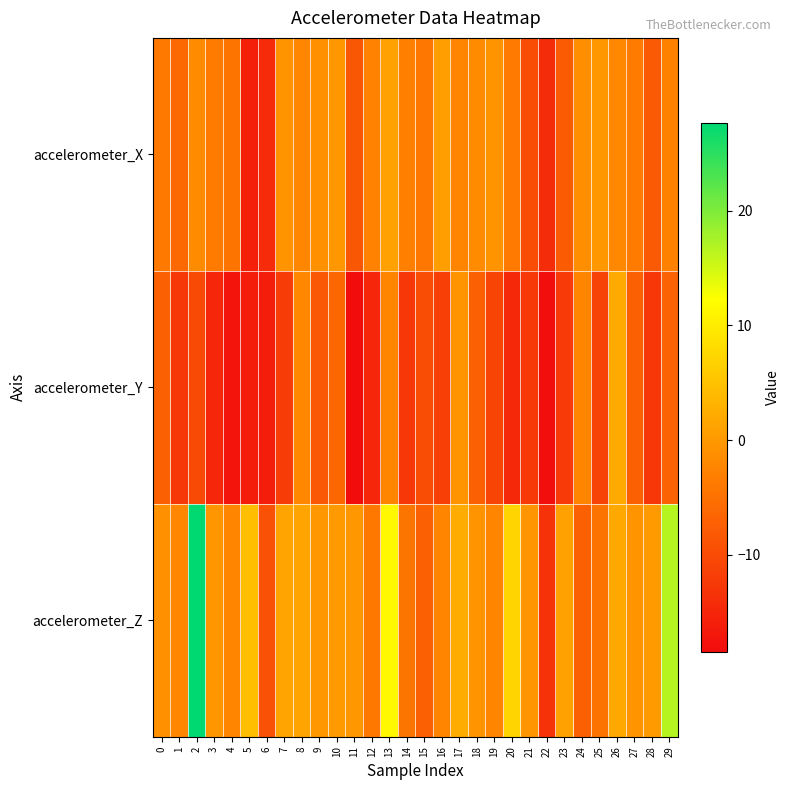

Reading right to left, list all the values displayed in this chart.

accelerometer_X: 29=-2.9	28=-8.0	27=-3.7	26=-2.0	25=-0.2	24=-1.2	23=-7.9	22=-14.2	21=-9.8	20=-3.8	19=-0.6	18=-1.7	17=-2.5	16=0.7	15=-4.1	14=-3.0	13=1.1	12=-2.7	11=-8.4	10=-0.2	9=-1.1	8=-2.2	7=-0.5	6=-14.2	5=-15.7	4=-4.6	3=-3.5	2=-1.5	1=-6.0	0=-3.9
accelerometer_Y: 29=-6.9	28=-12.7	27=-7.1	26=2.1	25=-11.1	24=-2.3	23=-12.3	22=-18.2	21=-12.5	20=-14.6	19=-10.8	18=-7.2	17=-0.5	16=-11.5	15=-9.8	14=-12.7	13=-2.3	12=-15.0	11=-18.5	10=-6.3	9=-8.3	8=-2.1	7=-12.1	6=-16.3	5=-16.3	4=-17.3	3=-15.0	2=-10.2	1=-12.7	0=-7.1
accelerometer_Z: 29=16.6	28=0.3	27=-0.5	26=1.8	25=-4.7	24=-7.2	23=1.0	22=-13.4	21=-0.4	20=7.1	19=-2.5	18=-0.6	17=2.4	16=-2.5	15=-7.3	14=-4.4	13=11.5	12=-4.0	11=-0.2	10=0.2	9=-0.2	8=1.4	7=1.4	6=-9.3	5=4.5	4=-2.4	3=-0.3	2=27.7	1=-2.2	0=-1.1